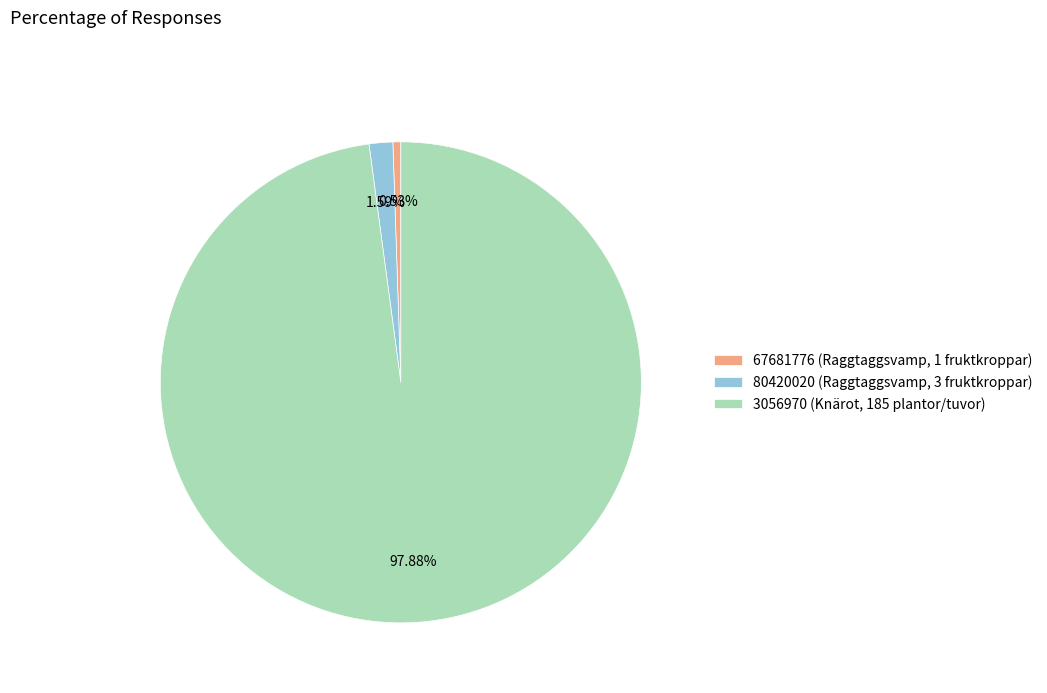

What percentage do 80420020 (Raggtaggsvamp, 3 fruktkroppar) and 3056970 (Knärot, 185 plantor/tuvor) together represent?

99.5%